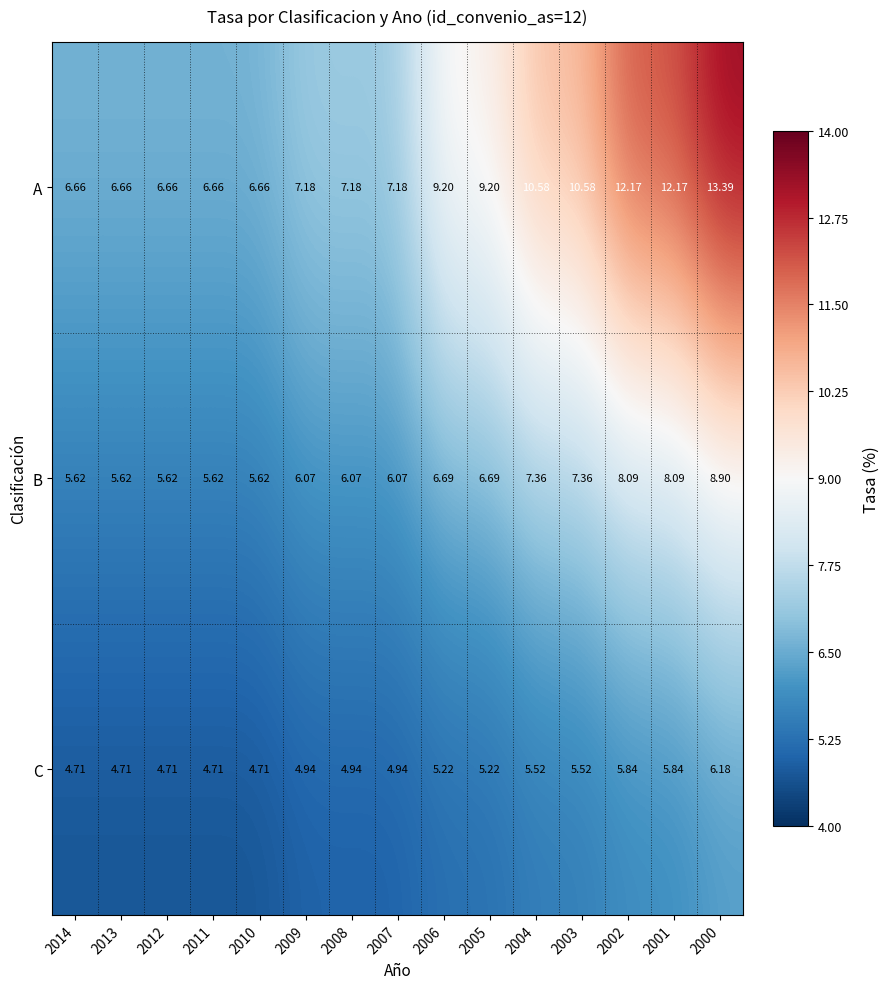

Rank the series by their maximum value, from highest to lowest.

A, B, C